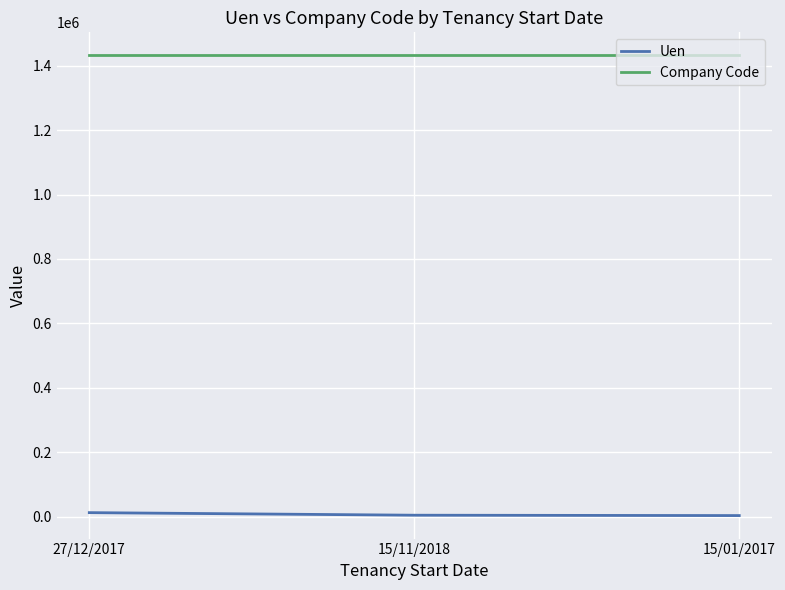

What is the sum of all Company Code values?

4297296